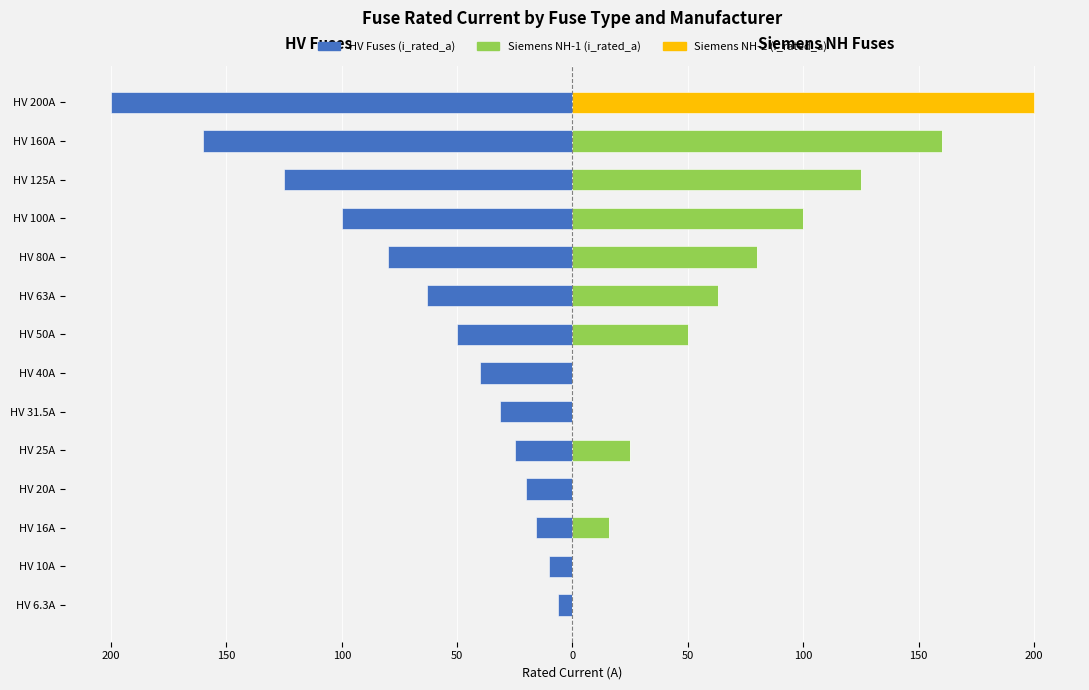

Where is Siemens NH-2 (i_rated_a) nearest to the value 100?

HV 6.3A